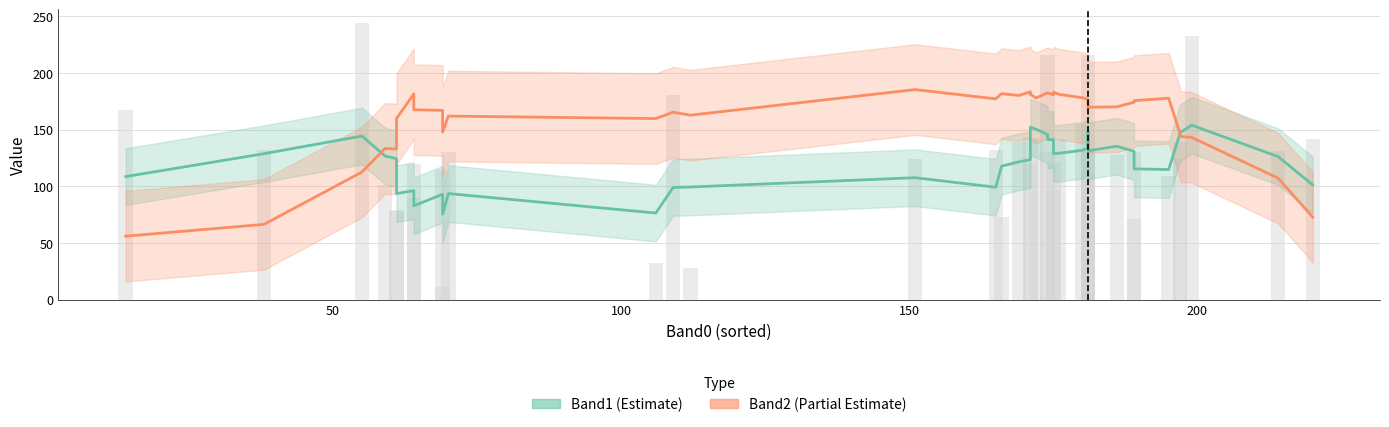

What is the difference between the second highest and minimum values in the Band2 (Estimate based on partial data) series?

127.4